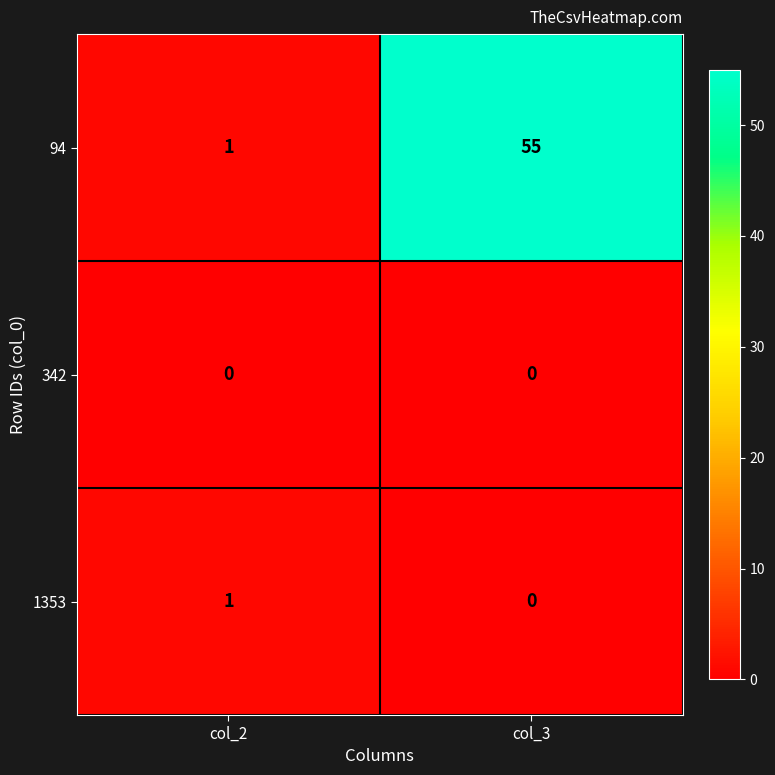

List the labels in order of 94 value, largest first.

col_3, col_2